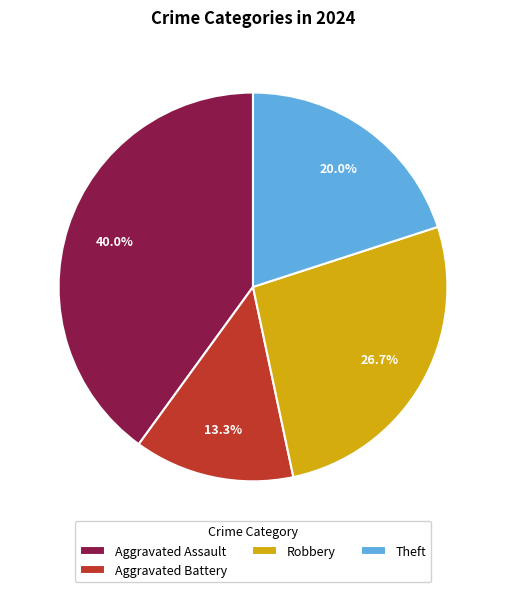

Does Aggravated Assault represent more than half of the total?

No